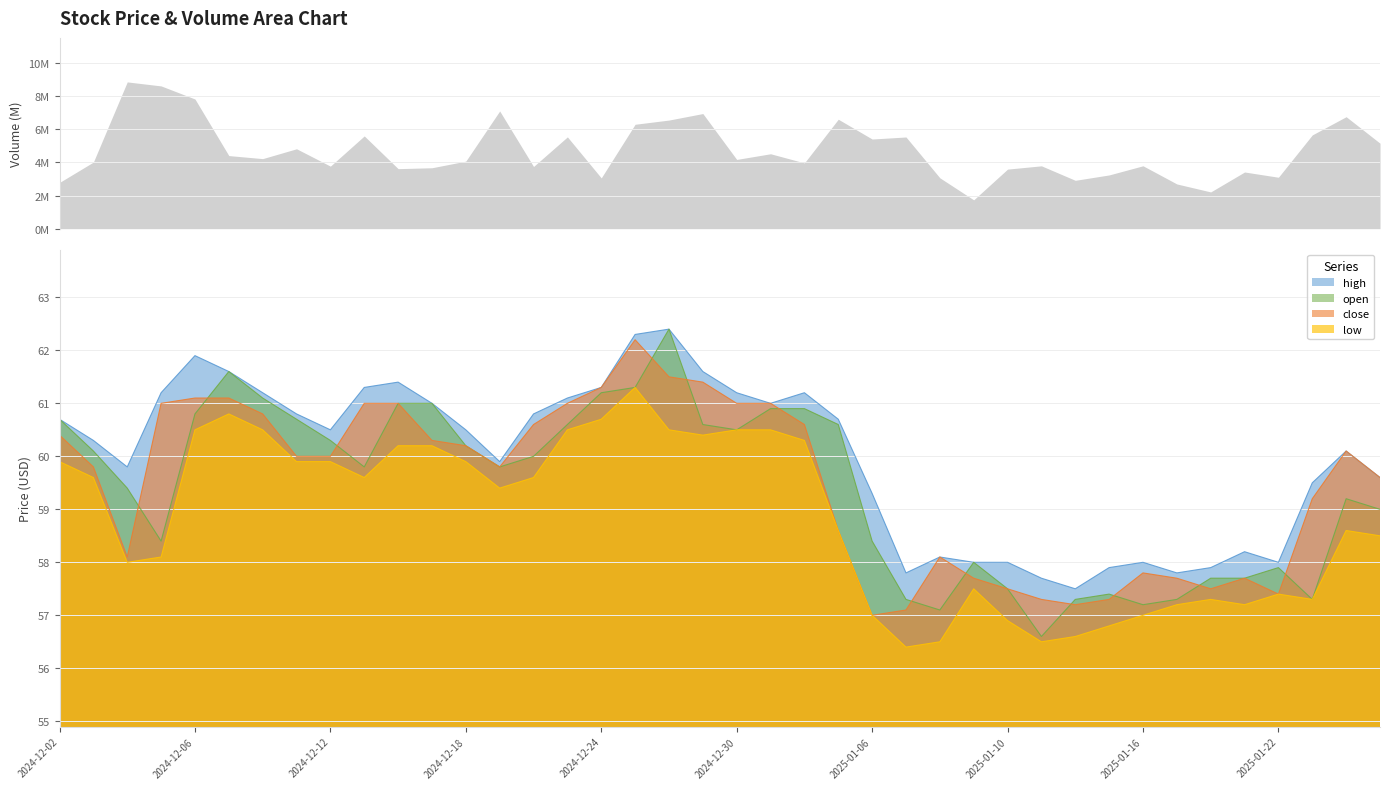

Rank the categories by high value from highest to lowest.

2024-12-26, 2024-12-25, 2024-12-06, 2024-12-09, 2024-12-27, 2024-12-16, 2024-12-13, 2024-12-24, 2024-12-05, 2024-12-10, 2024-12-30, 2025-01-02, 2024-12-23, 2024-12-17, 2024-12-31, 2024-12-11, 2024-12-20, 2024-12-02, 2025-01-03, 2024-12-12, 2024-12-18, 2024-12-03, 2025-01-24, 2024-12-19, 2024-12-04, 2025-02-03, 2025-01-23, 2025-01-06, 2025-01-21, 2025-01-08, 2025-01-09, 2025-01-10, 2025-01-16, 2025-01-22, 2025-01-15, 2025-01-20, 2025-01-07, 2025-01-17, 2025-01-13, 2025-01-14